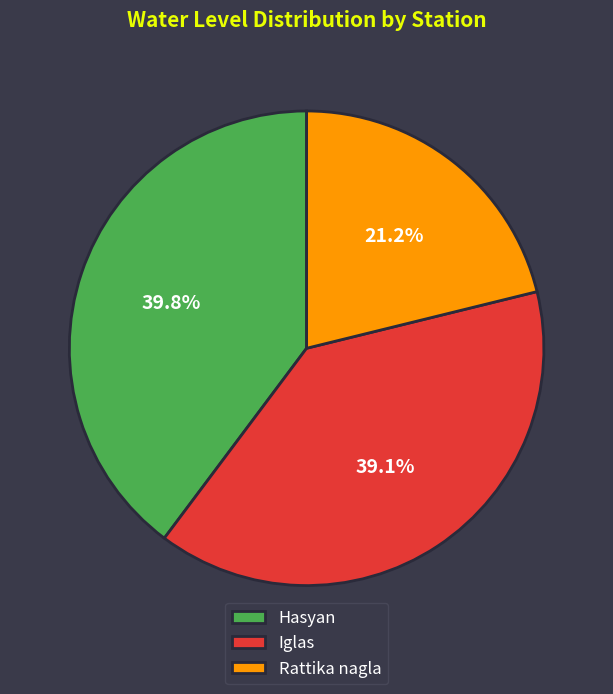

Combined, what portion of the pie is Rattika nagla and Hasyan?

60.9%